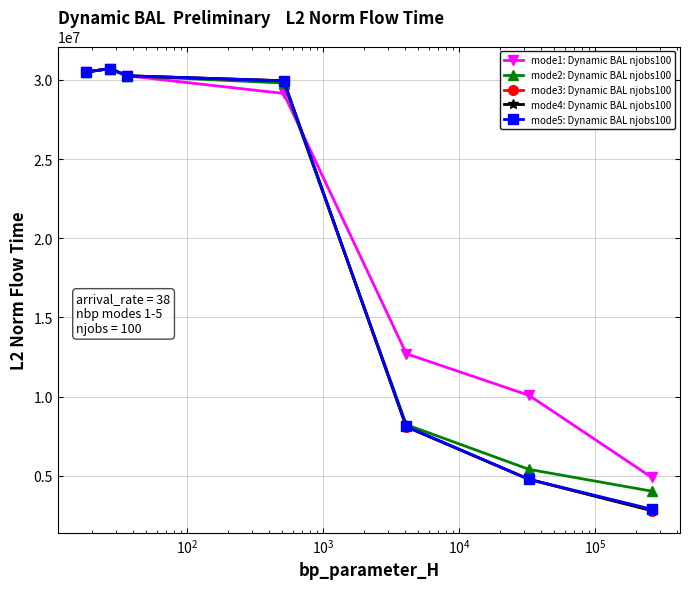

At how many categories does at least one series exceed 3672417?

7